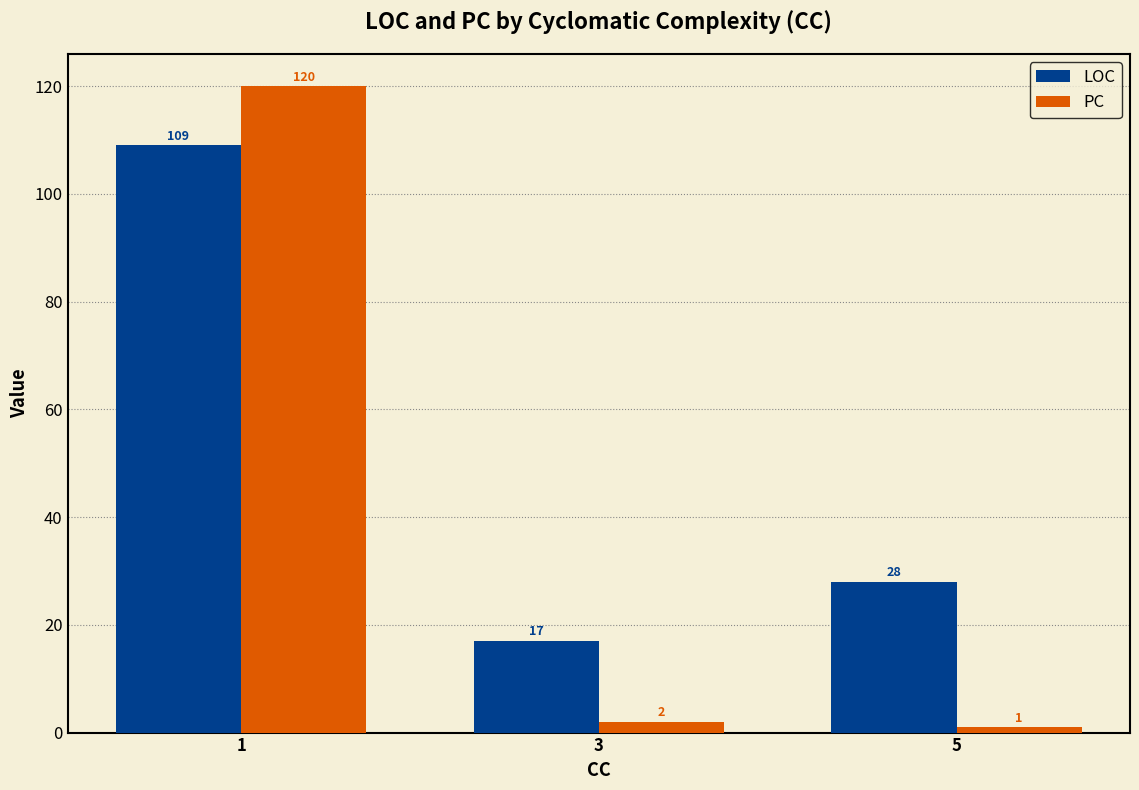

What is the total value across all series at 5?

29